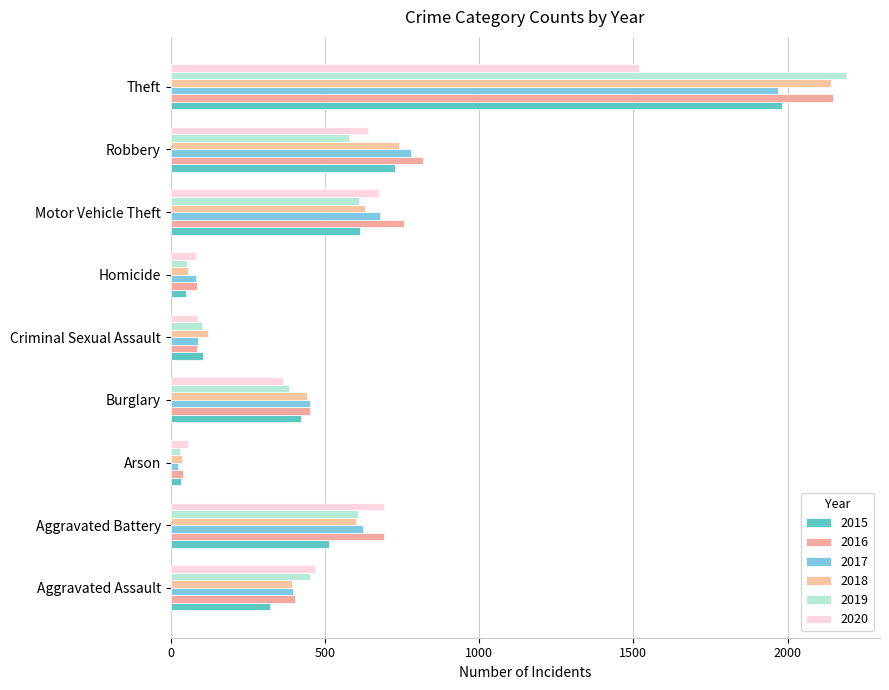

Is it true that 2018 equals 2140 at Theft?

True